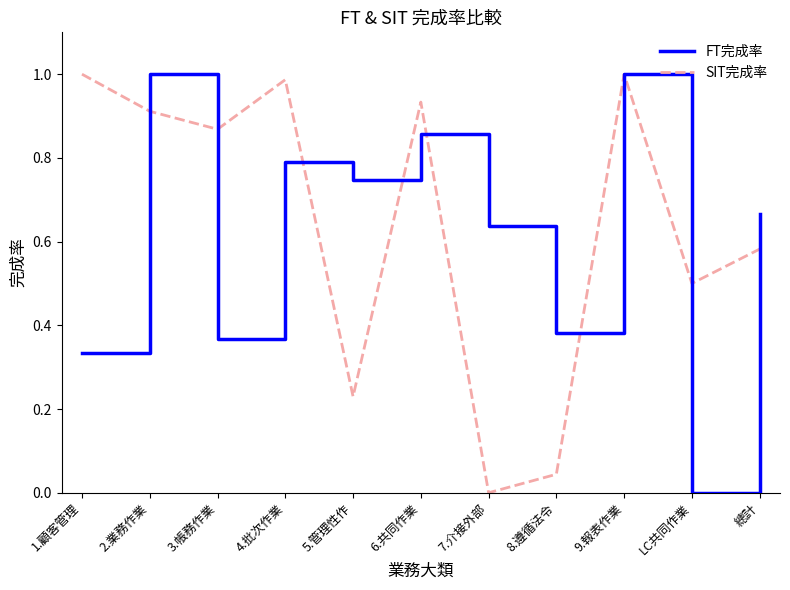

What are all the series names shown in the legend?

FT完成率, SIT完成率